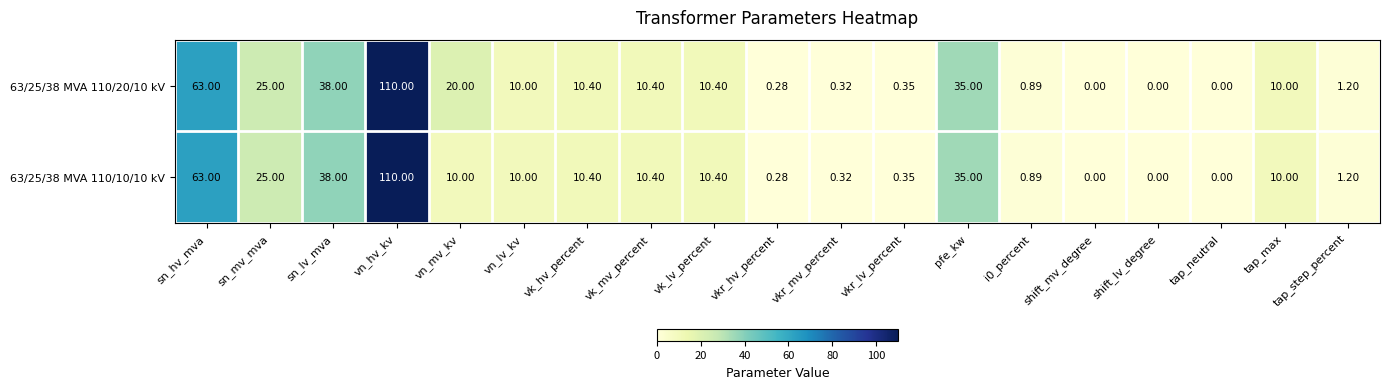

At which label does 63/25/38 MVA 110/10/10 kV first exceed 10?

sn_hv_mva